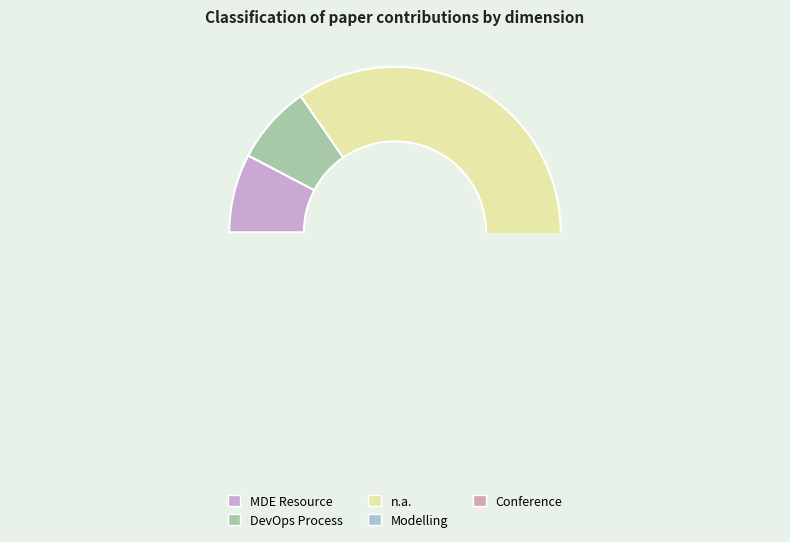

How many slices are in this pie chart?

5